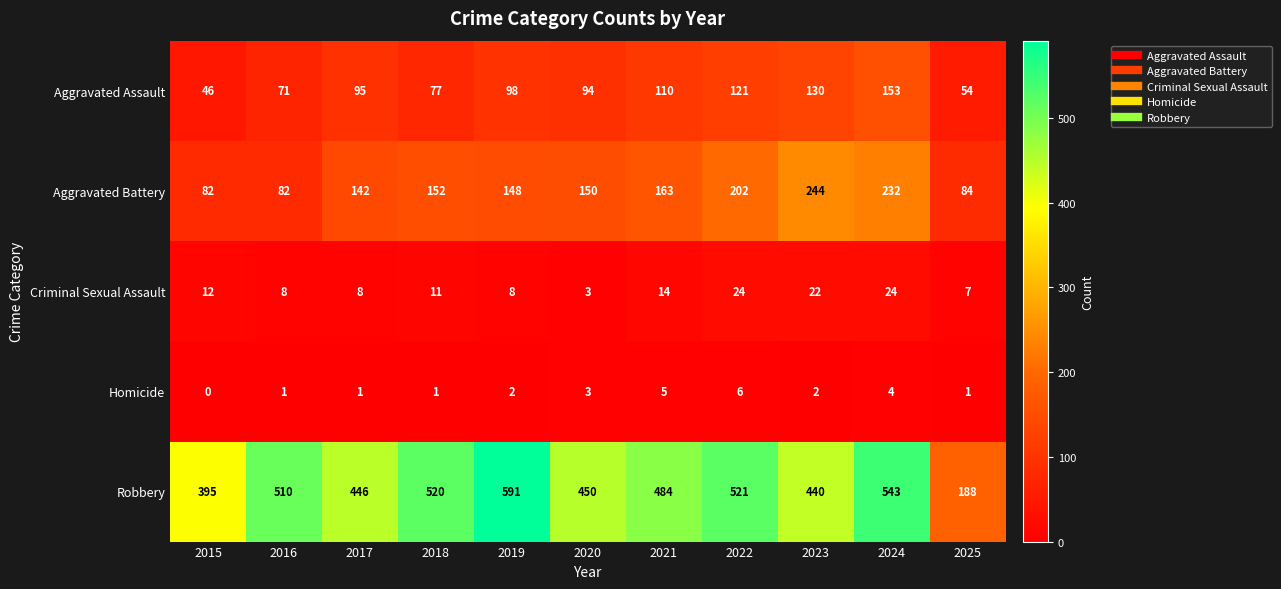

The value of Robbery at 2017 is 653. True or false?

False